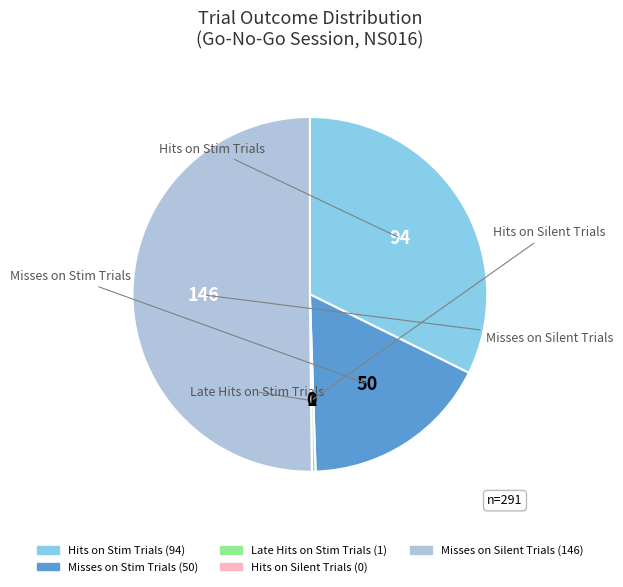

Which slice represents more than half of the pie?

Misses on Silent Trials